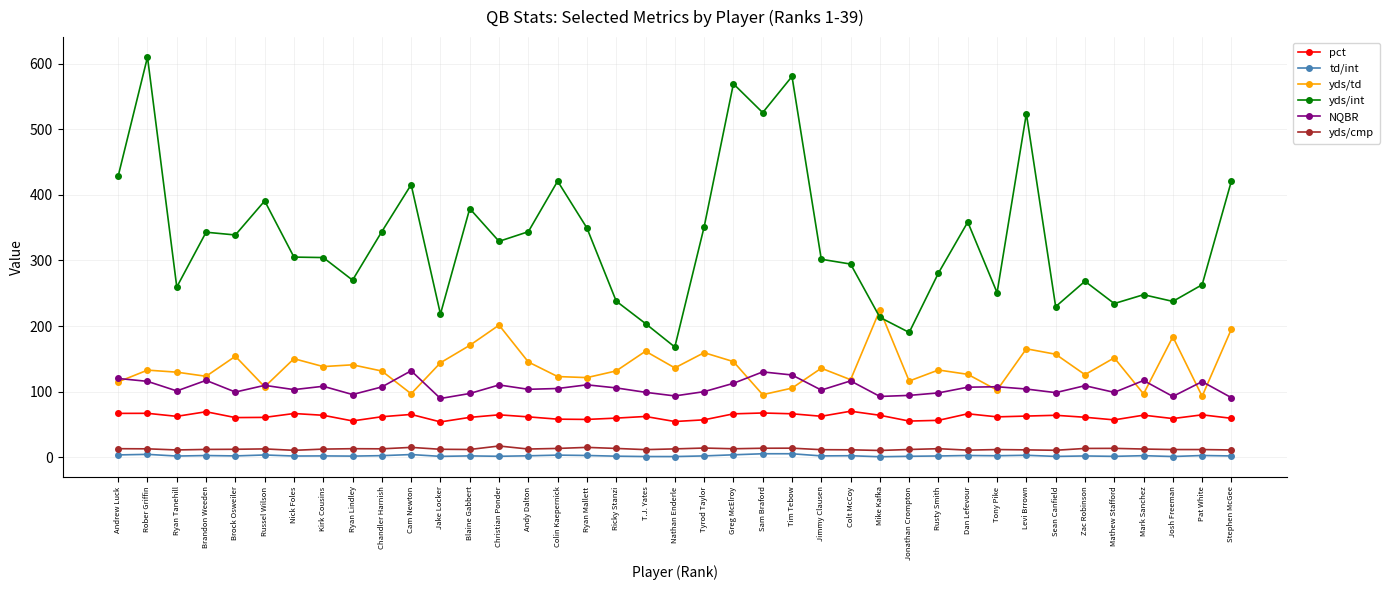

Between Sam Braford and Mathew Stafford, which series saw the biggest shift?

yds/int